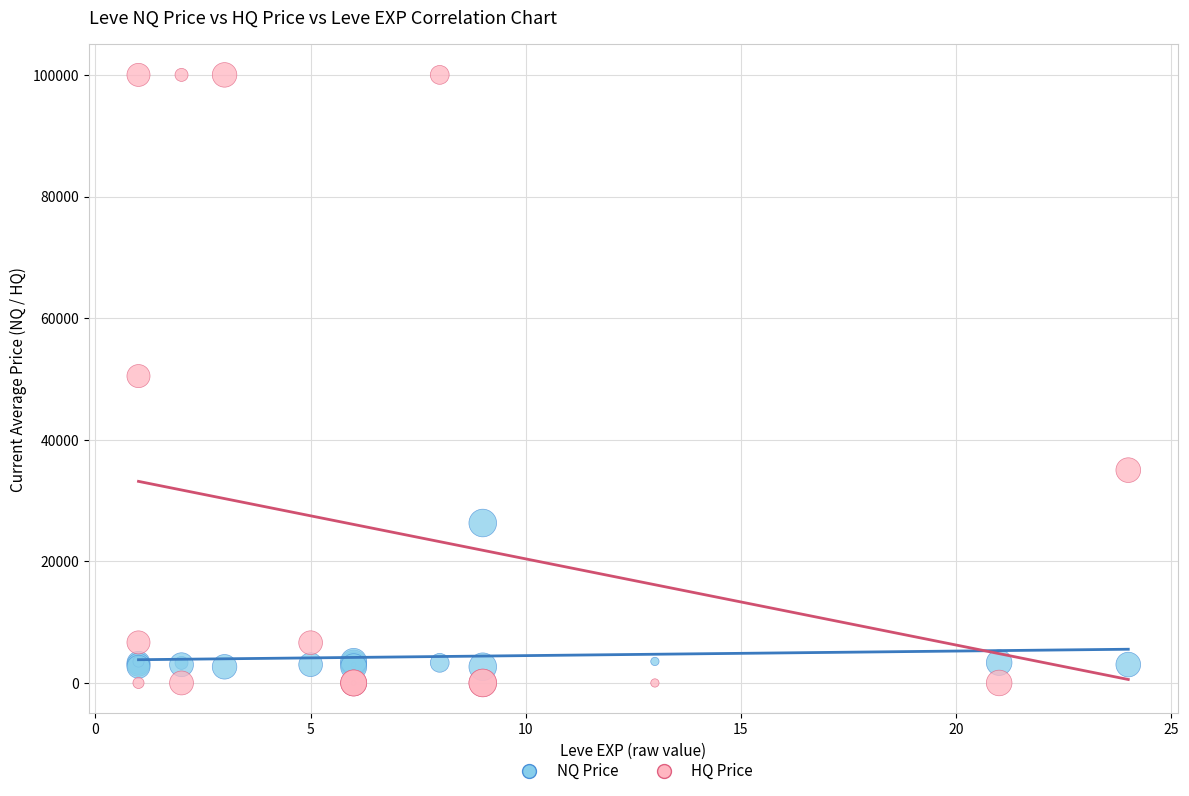

What are all the series names shown in the legend?

NQ Price, HQ Price